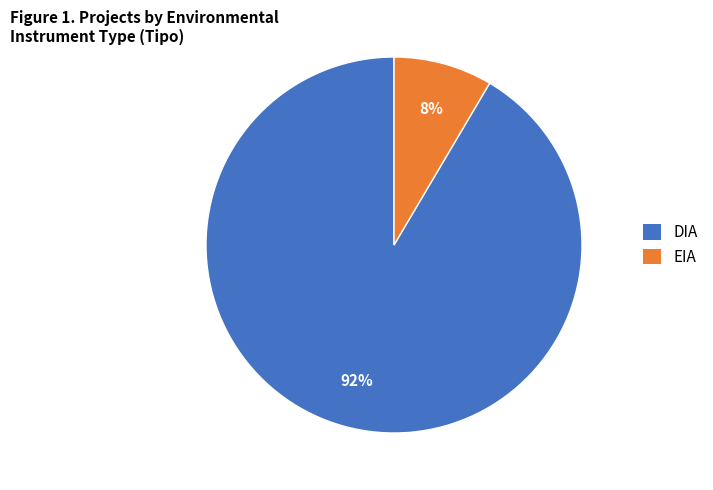

True or false: DIA accounts for 92% of the total.

True